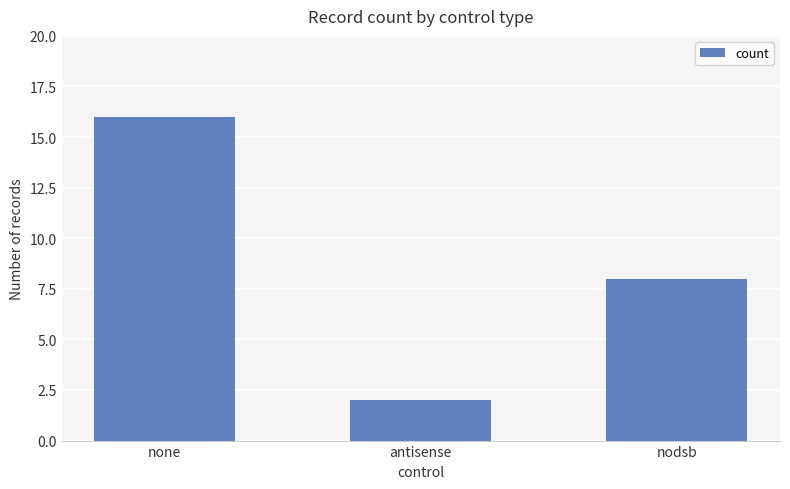

Between none and nodsb, which is larger?

none